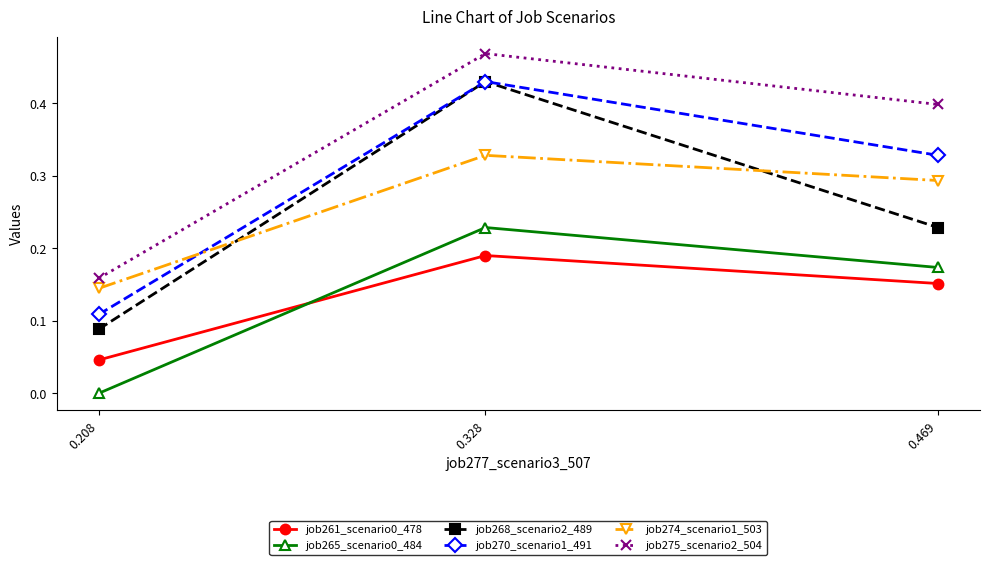

The value of job268_scenario2_489 at 0.208 is 0.0. True or false?

False